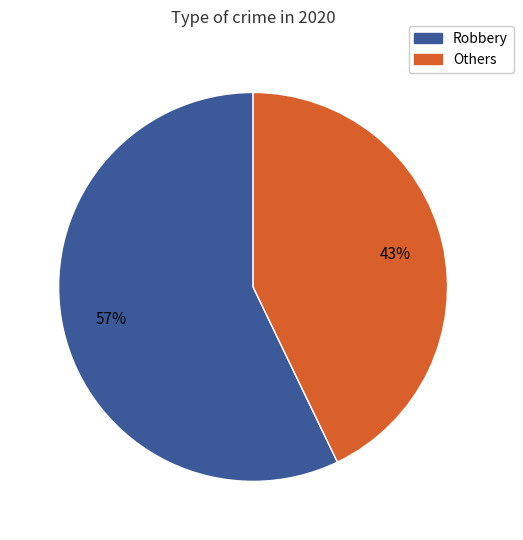

To the nearest percent, what is the difference between the largest and smallest slice percentages?

14%